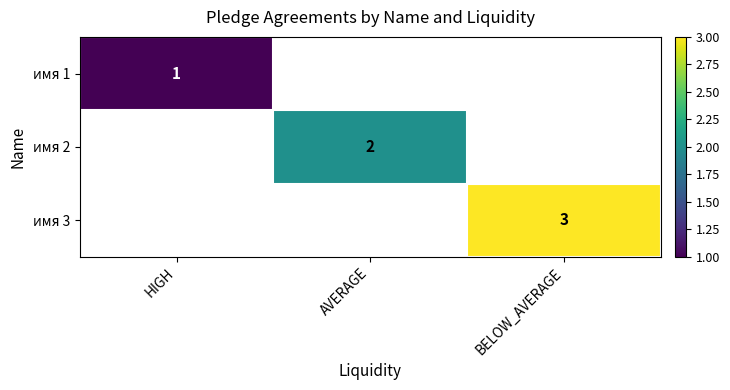

Is it true that имя 3 equals 4 at BELOW_AVERAGE?

False